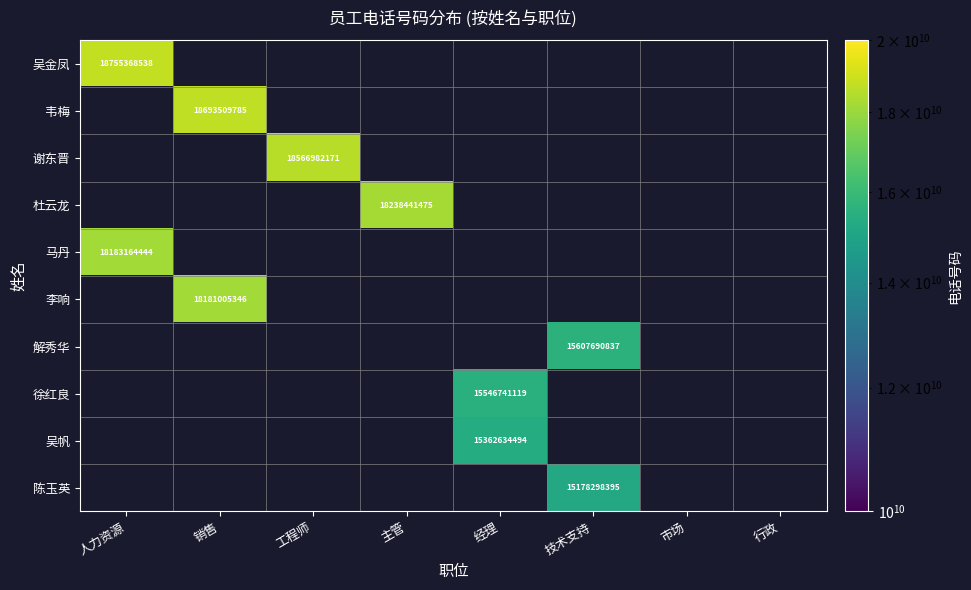

At which category does the chart reach its minimum across all series?

技术支持